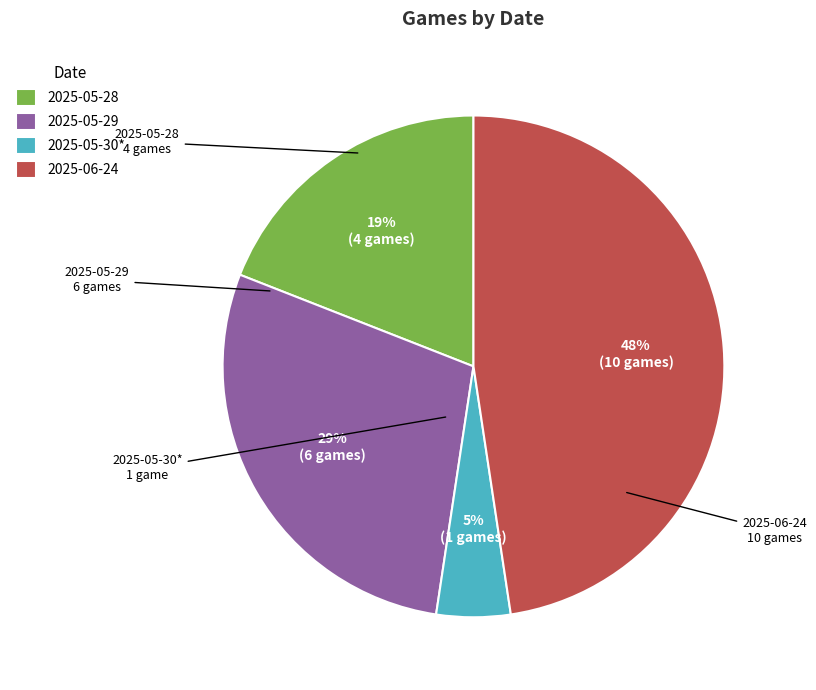

Which has a higher value, 2025-06-24 or 2025-05-30*?

2025-06-24